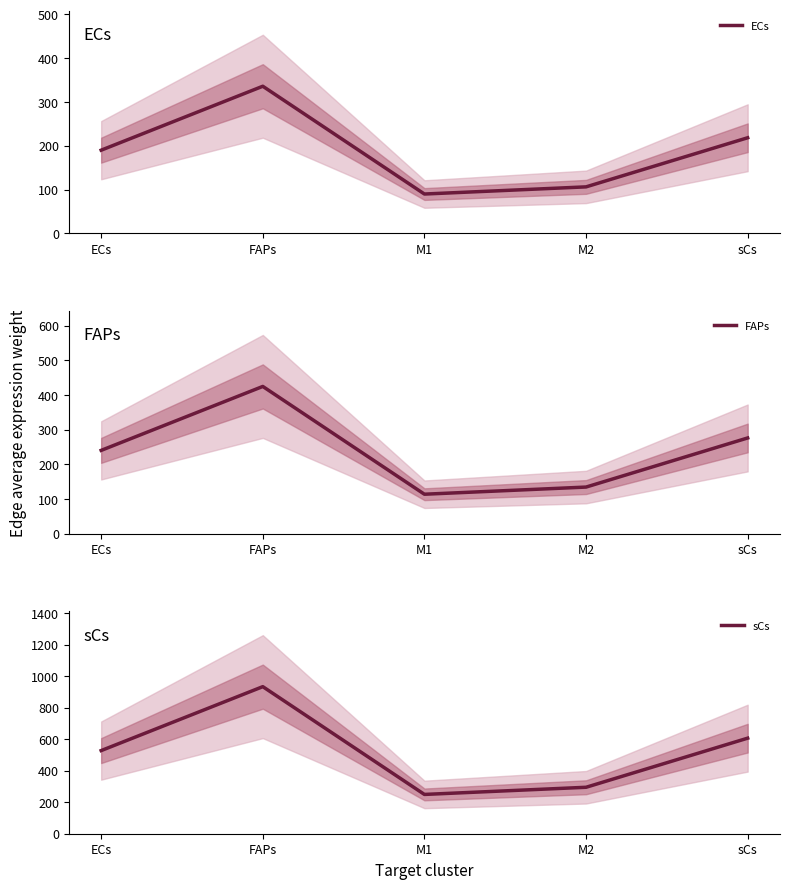

What is the sum of the FAPs values at FAPs and sCs?

700.0